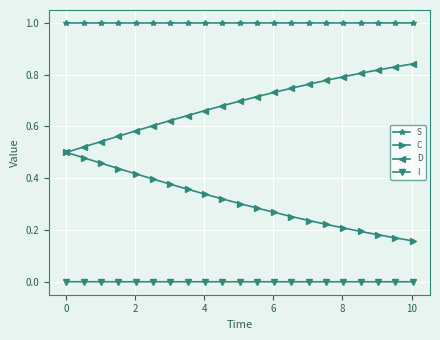

True or false: S and D intersect in this chart.

False